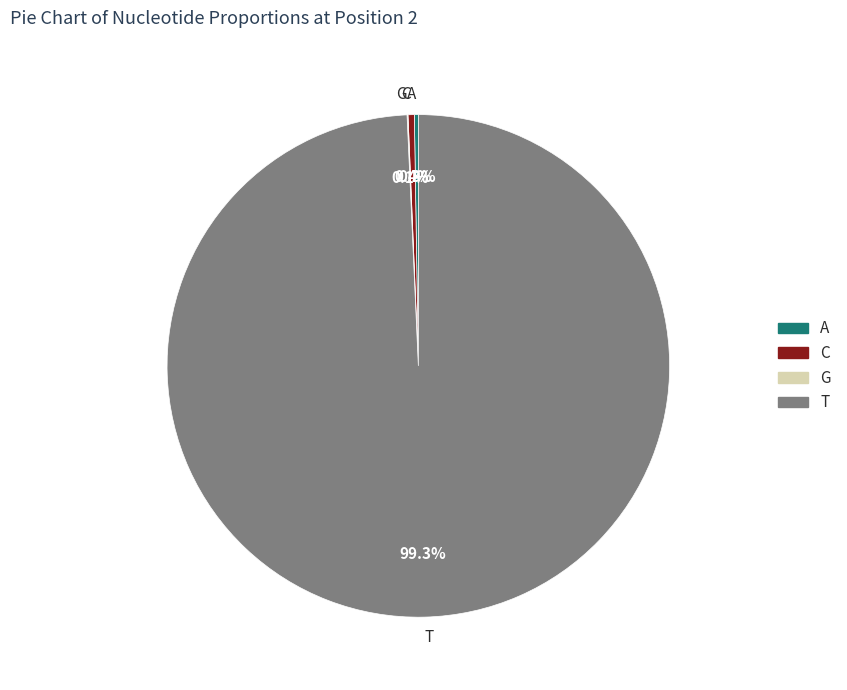

What portion of the pie excludes C?

99.6%